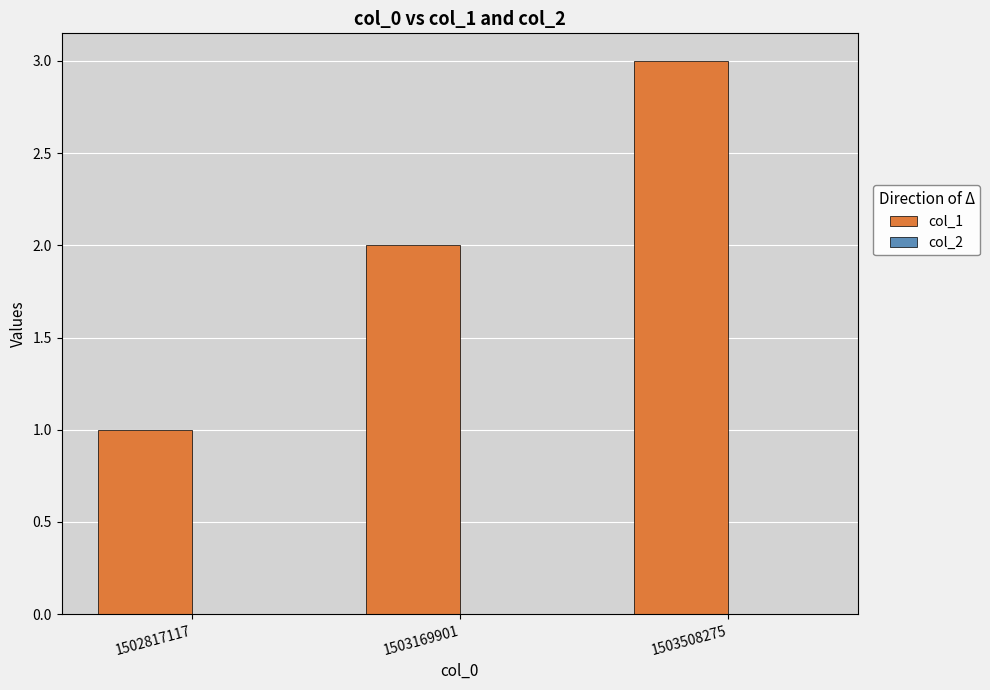

At which category does the chart reach its minimum across all series?

1502817117